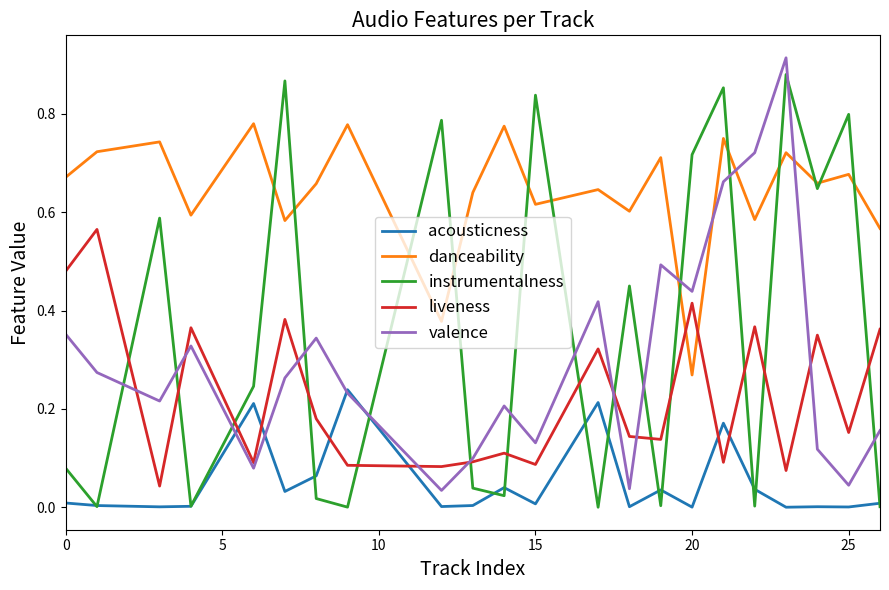

True or false: danceability and instrumentalness cross at least once.

True